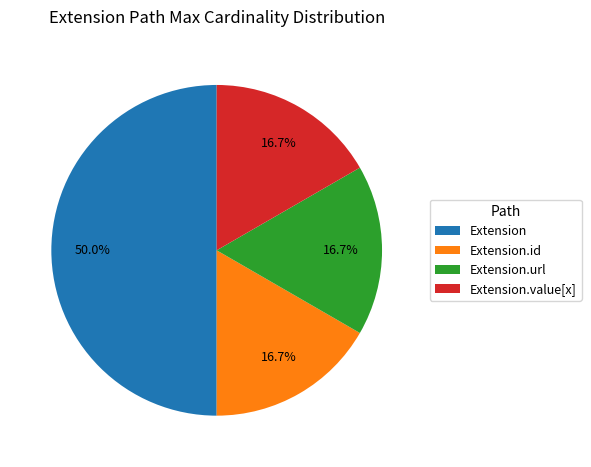

Is Extension.value[x] the majority of the pie?

No